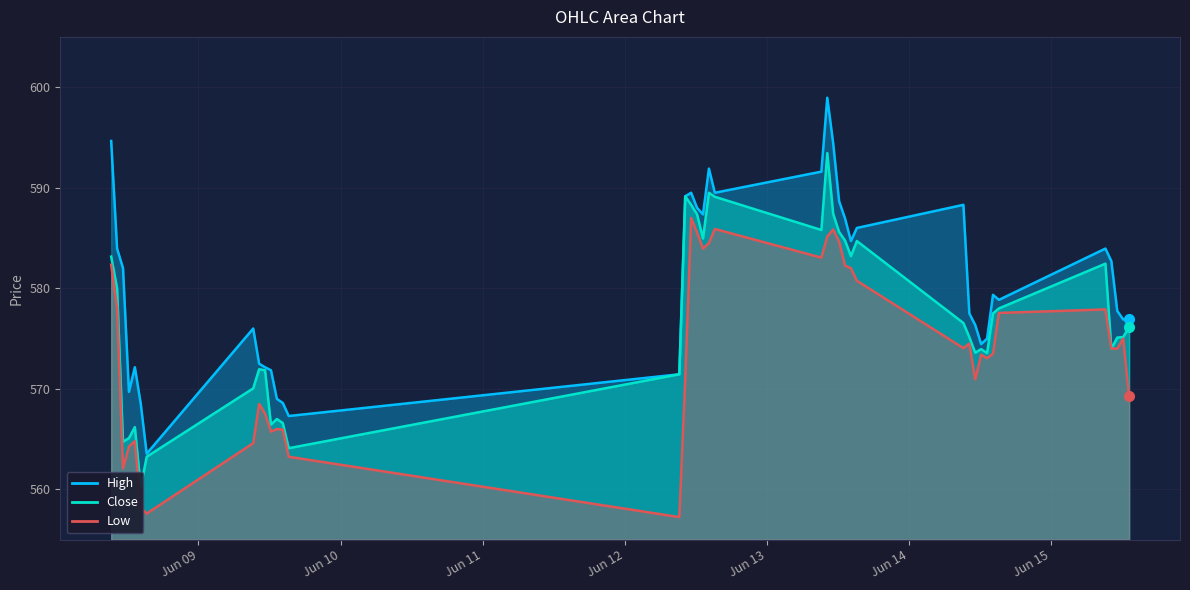

True or false: Low and High cross at least once.

False